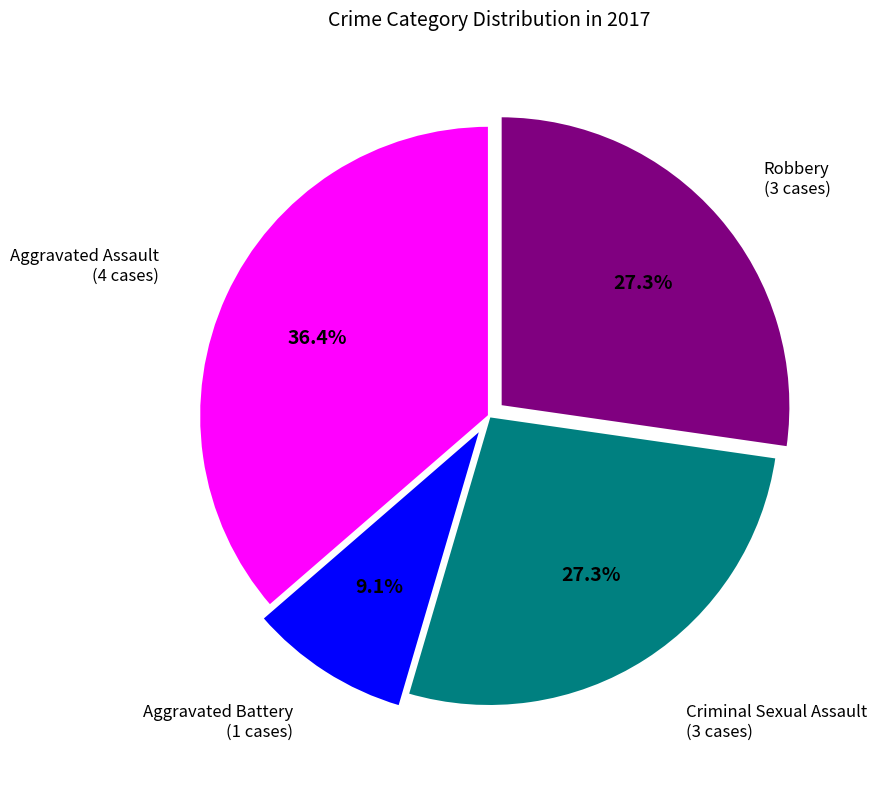

Is there a majority slice in this chart?

No